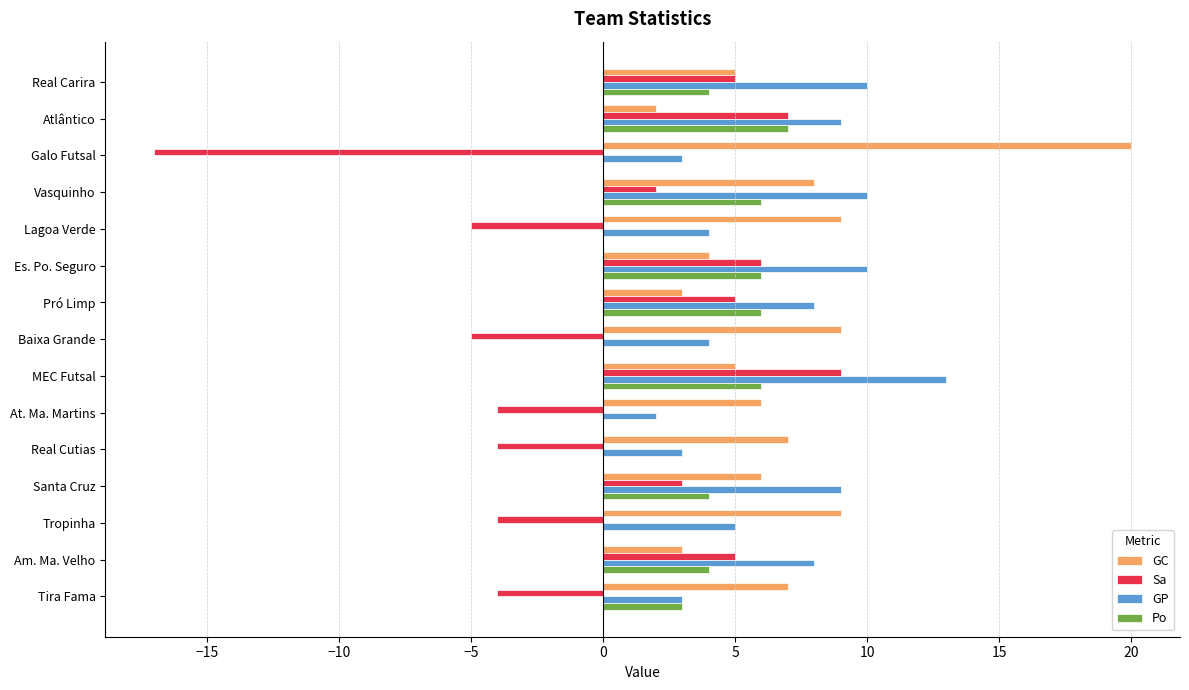

What is the greatest value displayed?

20